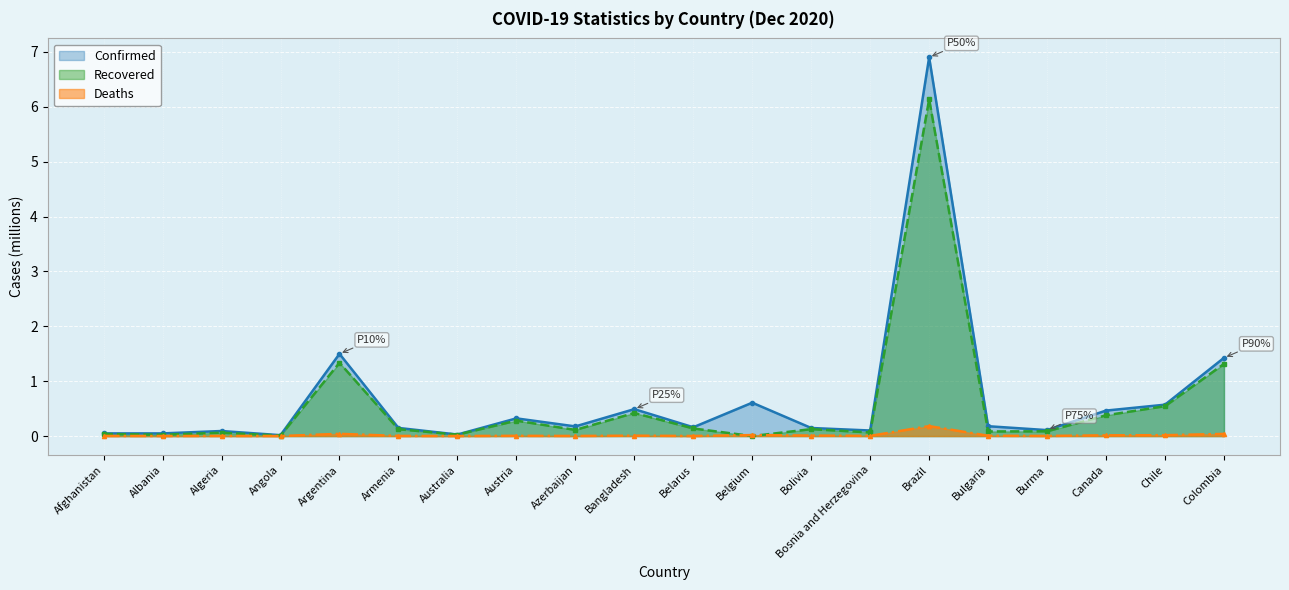

Where is Confirmed nearest to the value 3?

Argentina